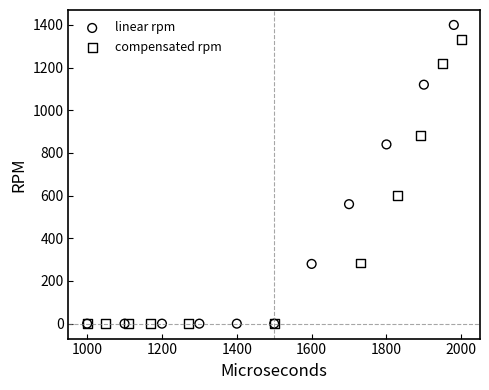

Which series reaches the maximum Y coordinate?

linear rpm